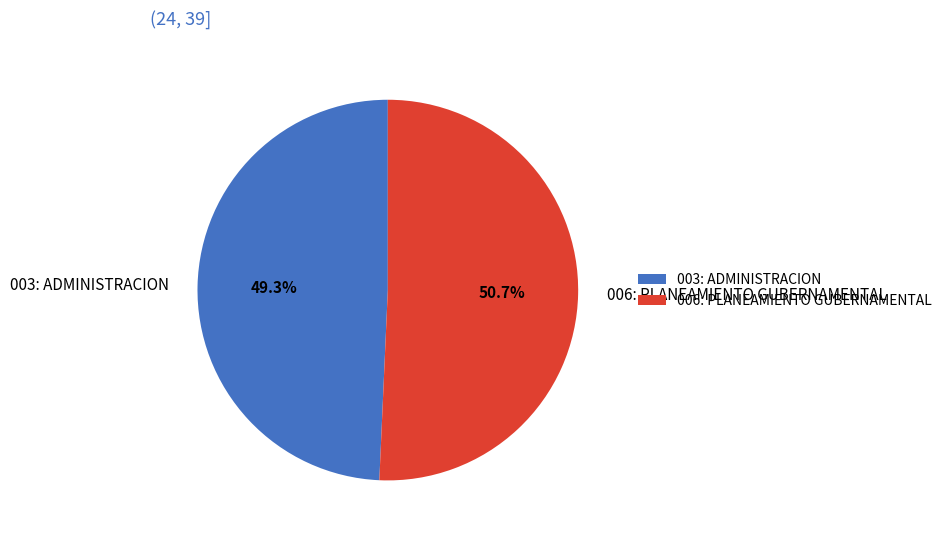

The 006: PLANEAMIENTO GUBERNAMENTAL slice represents 42% of the pie. True or false?

False